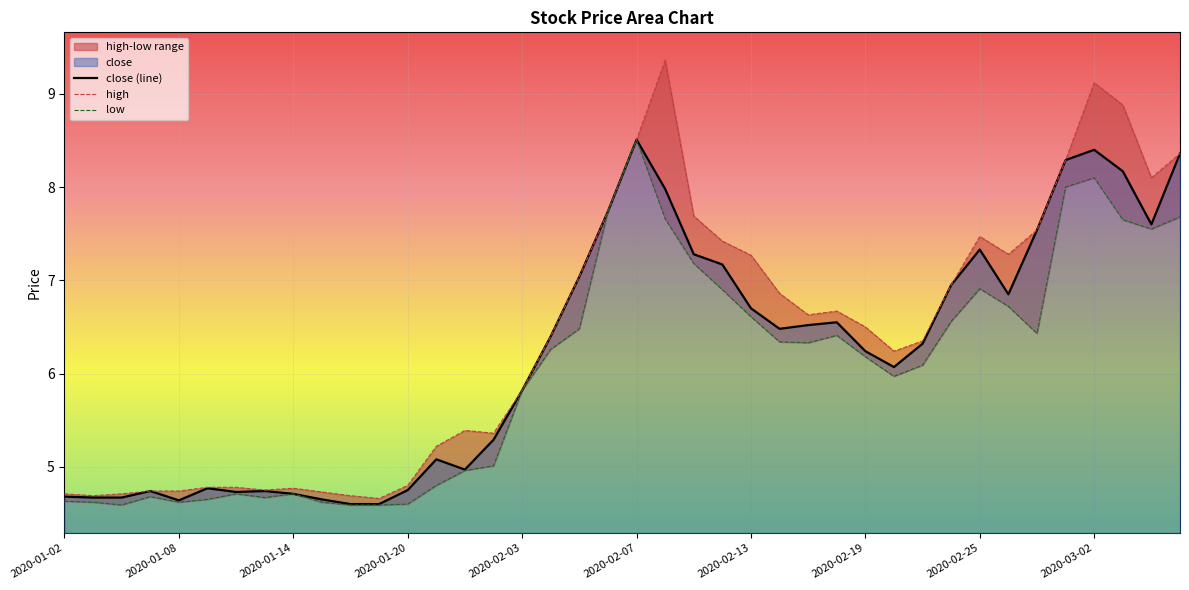

Is the value of low at 11 greater than the value of close (line) at 22?

No